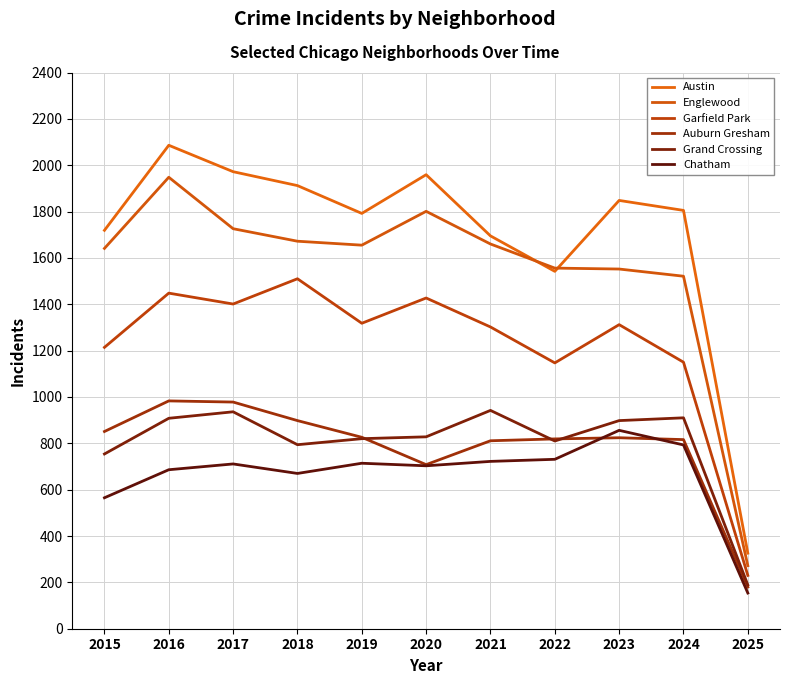

In Austin, how many points are lower than both neighbors (excluding endpoints)?

2